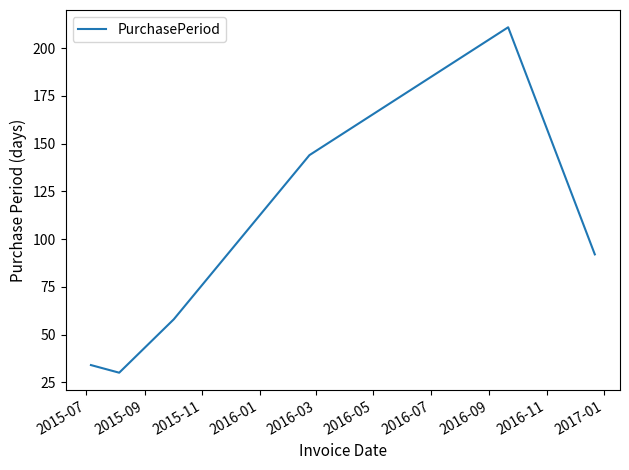

What is the average value?

95